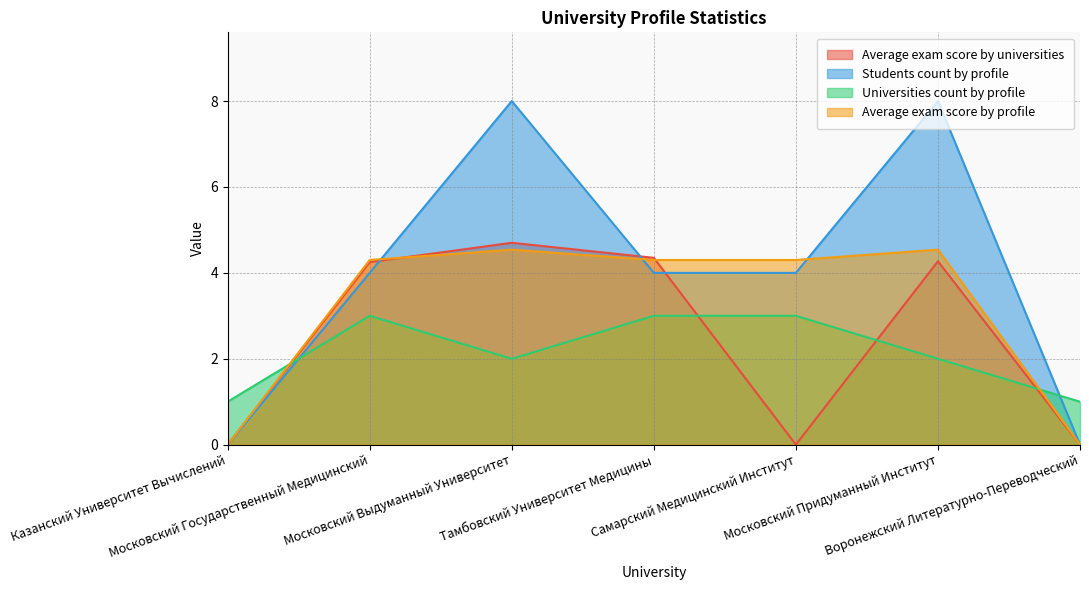

What is the value of the Average exam score by profile point at the 6th from the left?

4.5